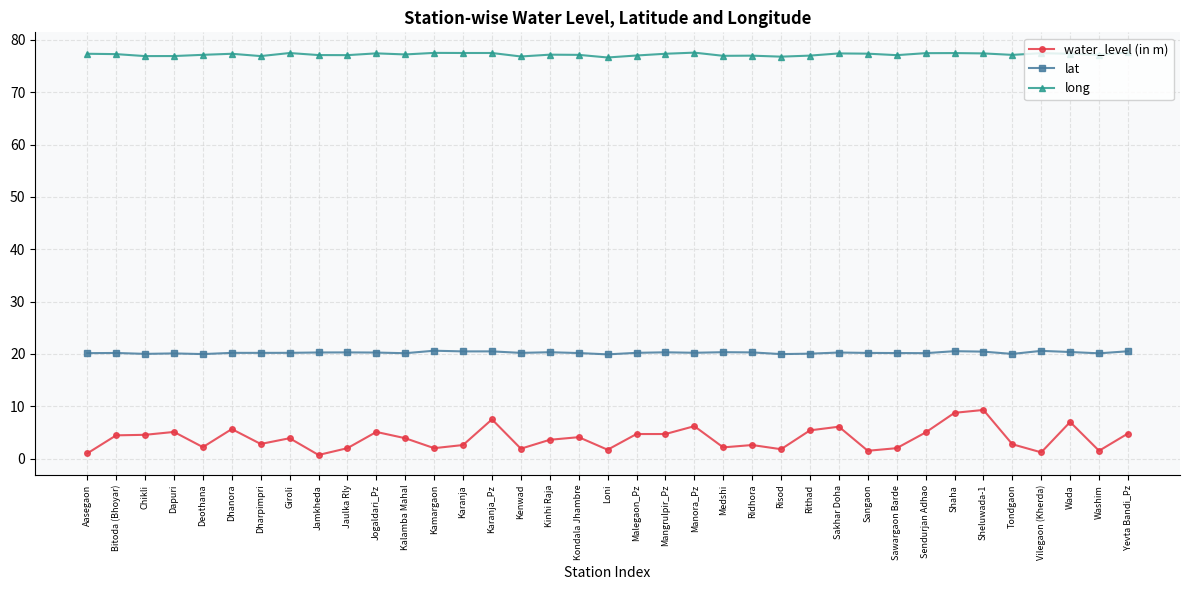

What is the value of the lat point at the 21st from the left?

20.3